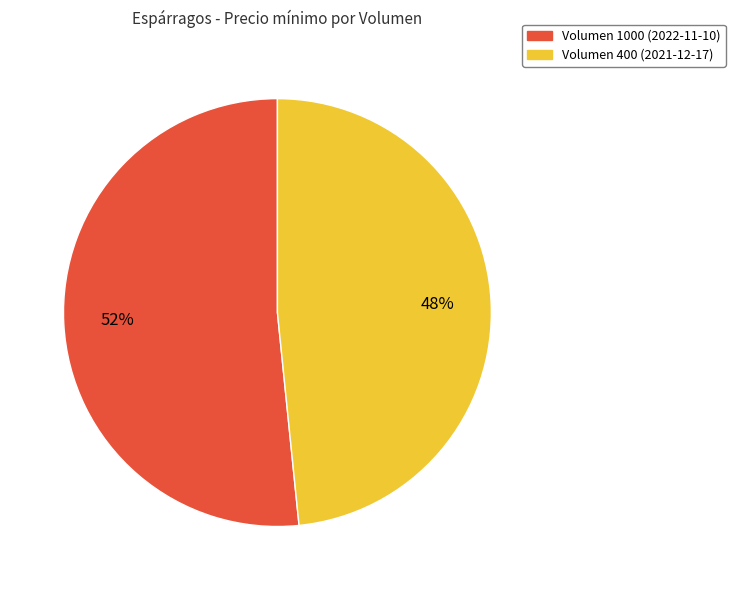

To the nearest percent, what is the average slice percentage?

50%